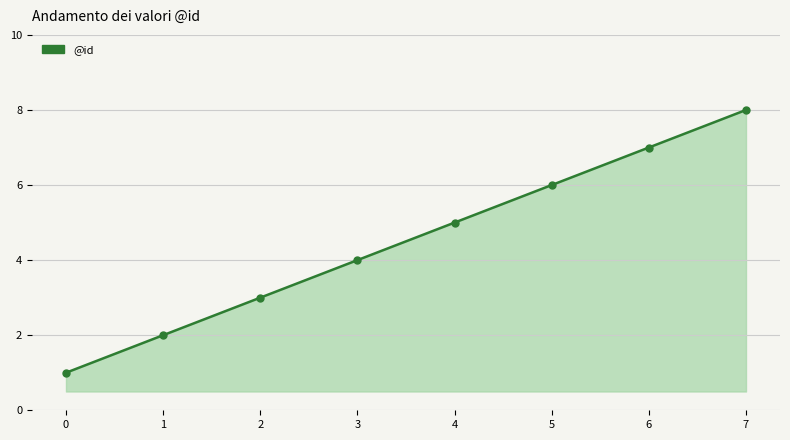

Rank the categories by value from highest to lowest.

7, 6, 5, 4, 3, 2, 1, 0